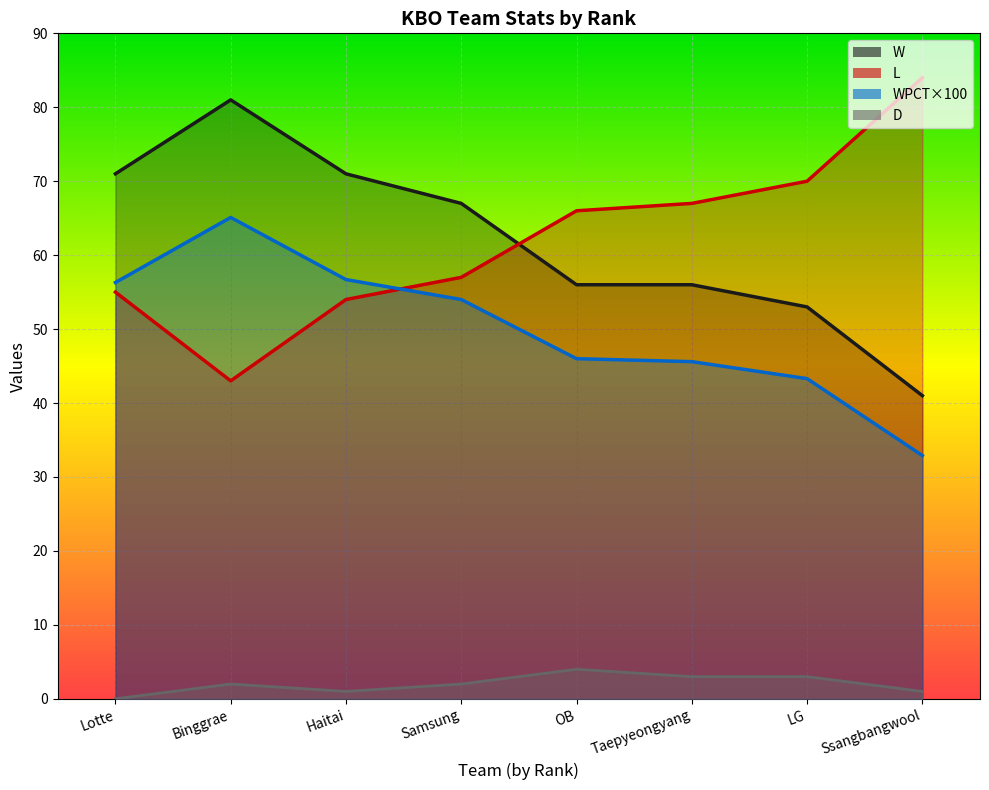

The value of D at Ssangbangwool is 0.3. True or false?

False